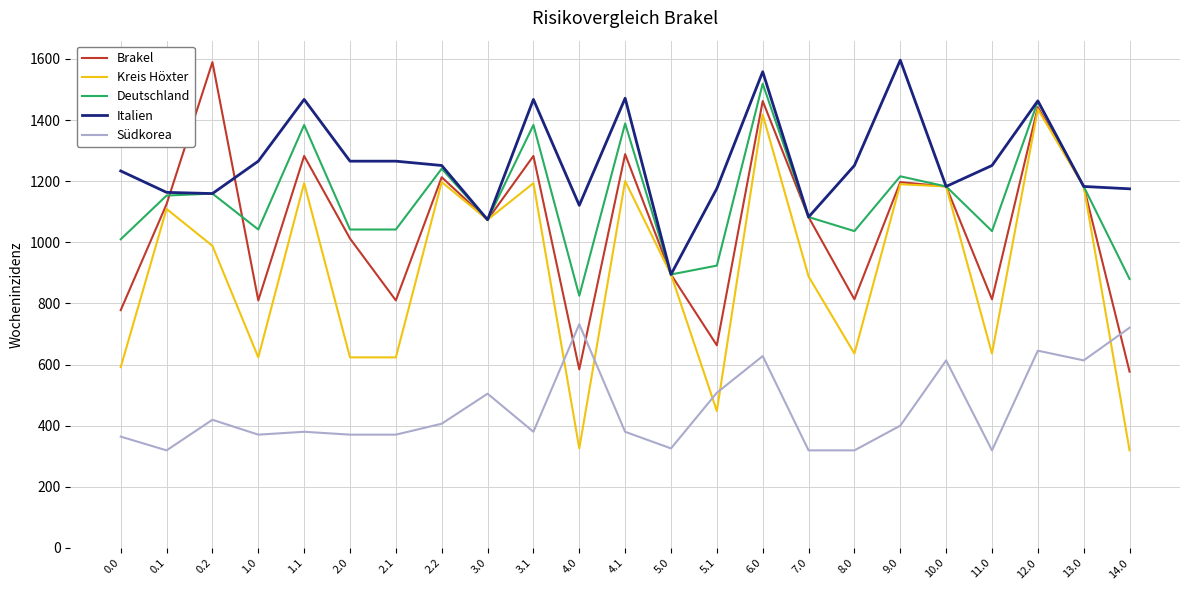

How many lines are shown in the chart?

5